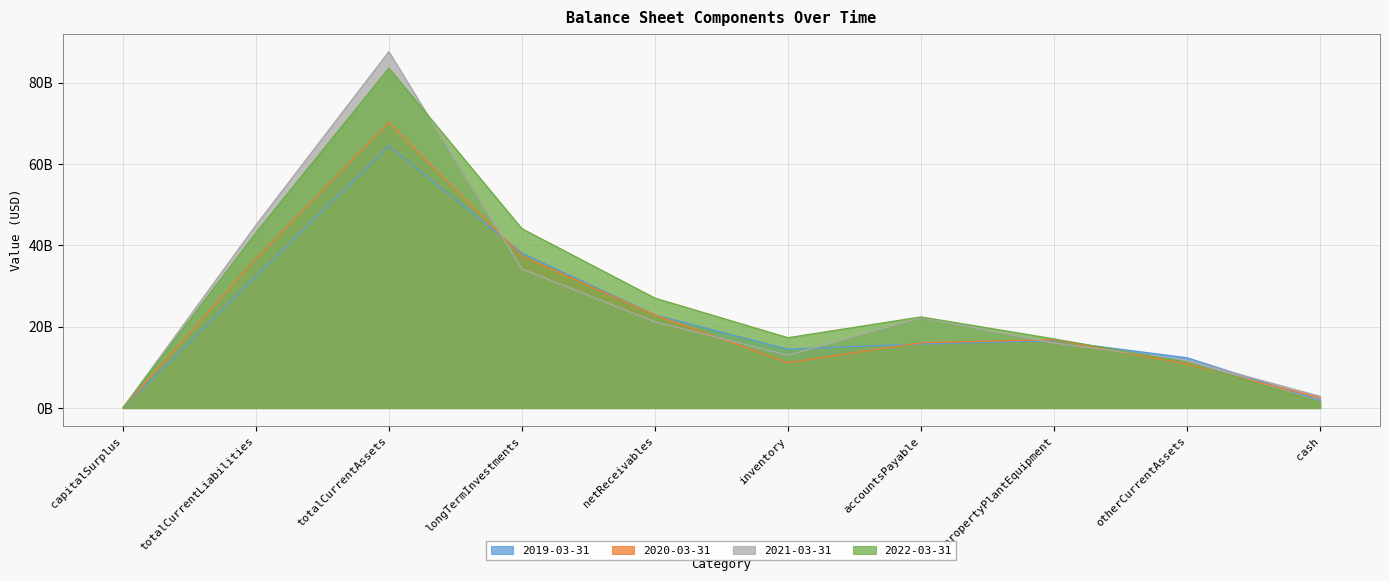

True or false: 2020-03-31 has more than 0 points higher than both neighbors.

True